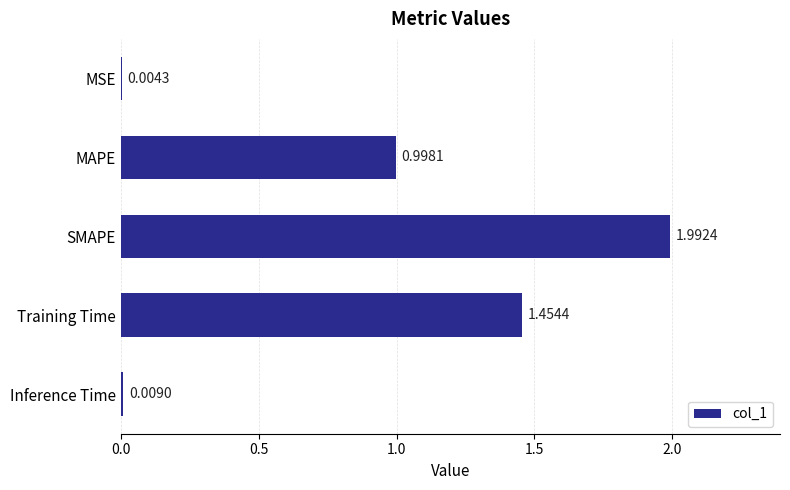

Where is the data nearest to the value 0?

MSE